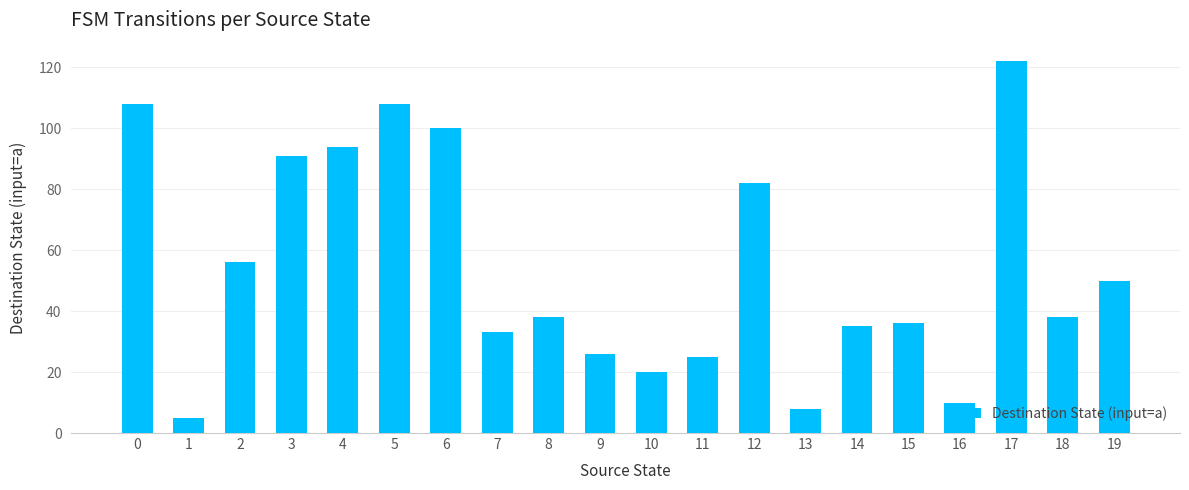

What is the sum of the values at 9 and 14?

61